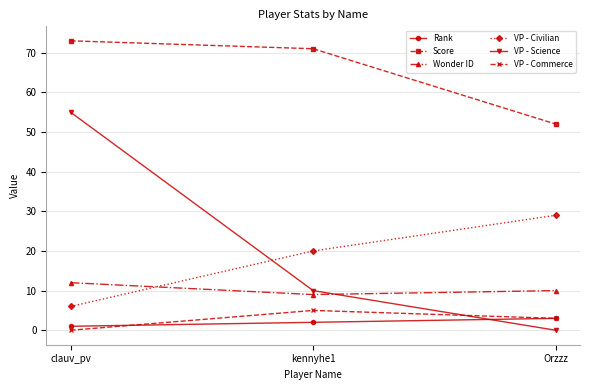

At which category does the chart reach its peak across all series?

clauv_pv